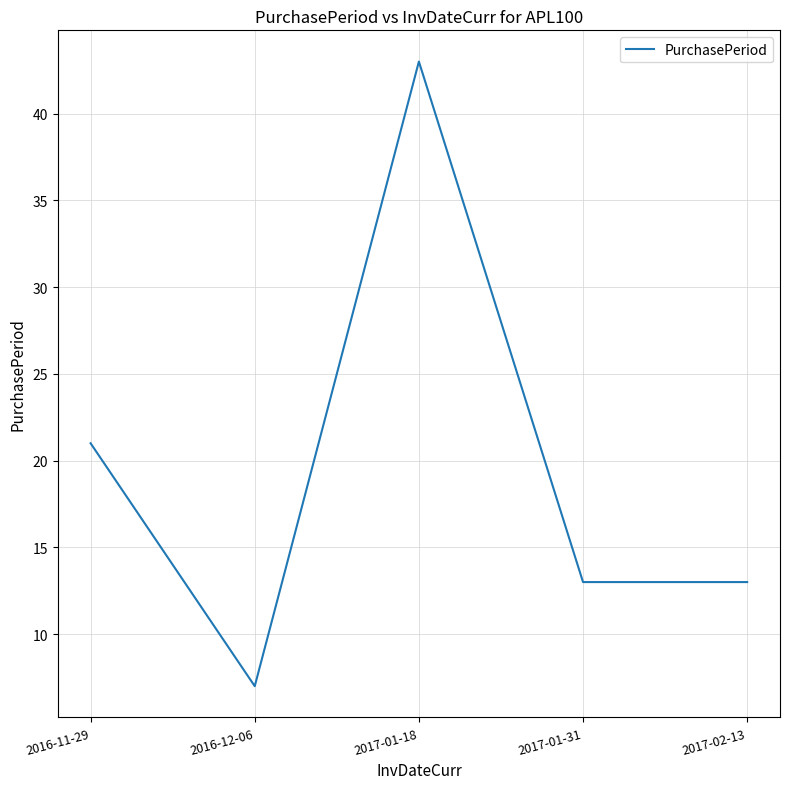

Reading right to left, list all the values displayed in this chart.

13	13	43	7	21